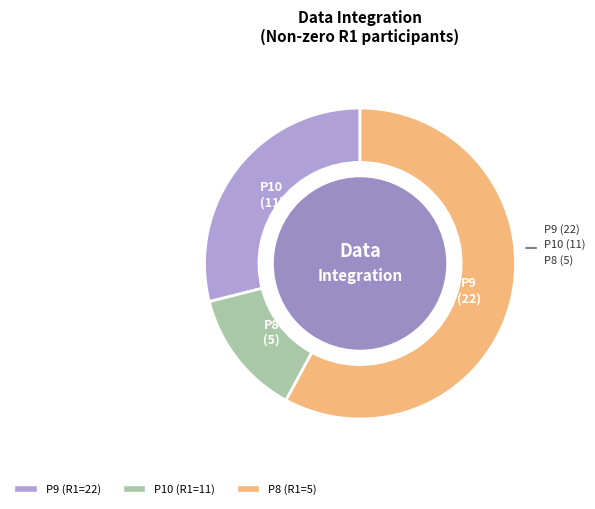

Is there a majority slice in this chart?

Yes